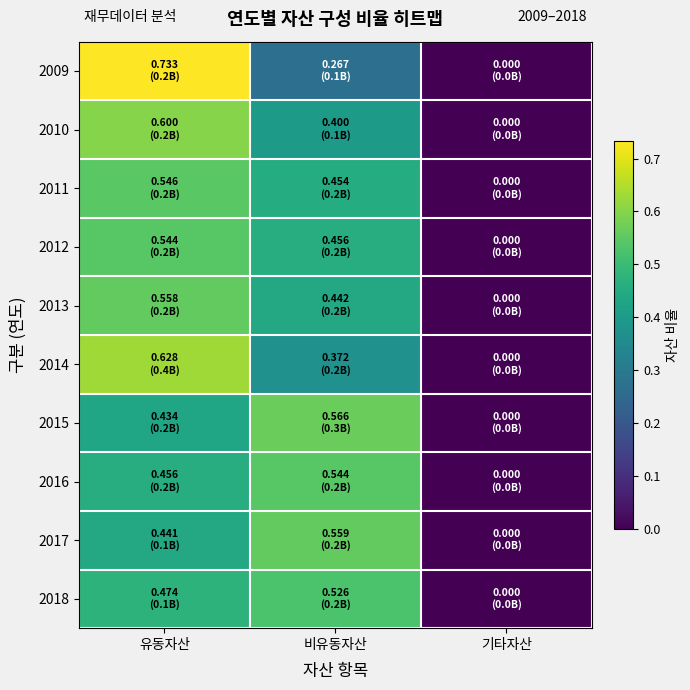

How many categories are shown in the chart?

3